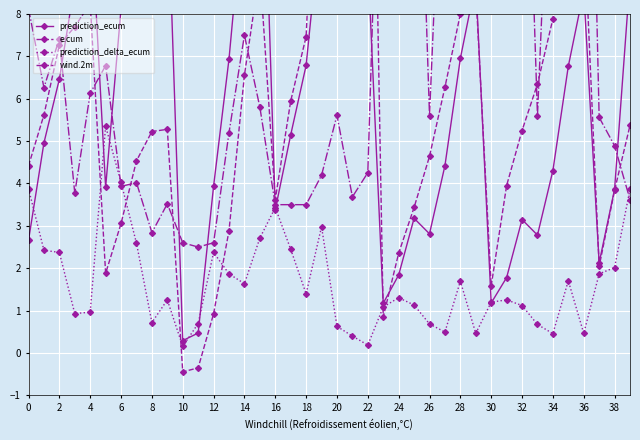

How many data points in prediction_ecum are less than 6?

20